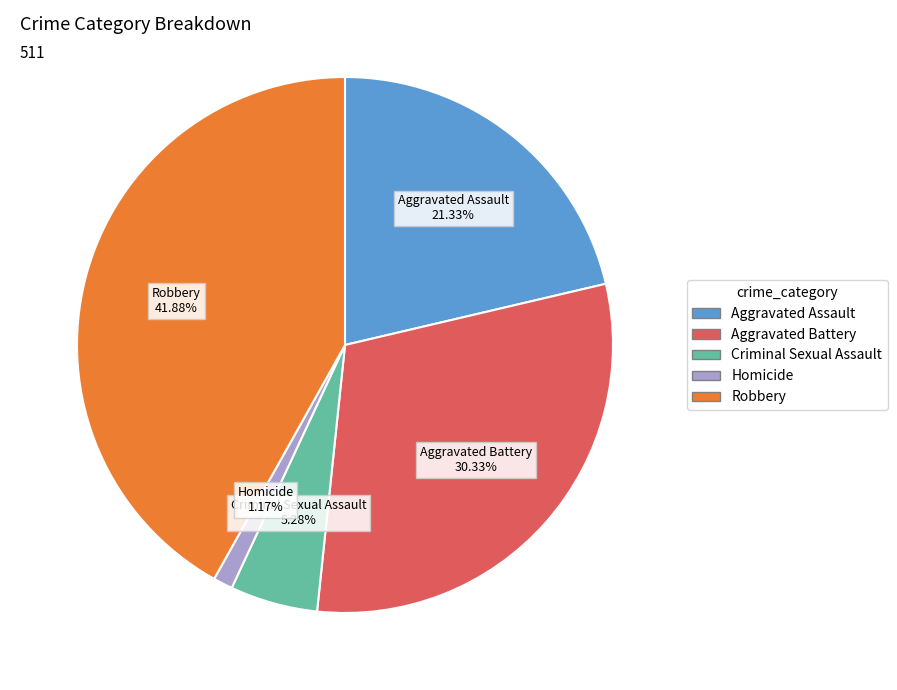

To the nearest percent, what portion does Robbery represent?

42%